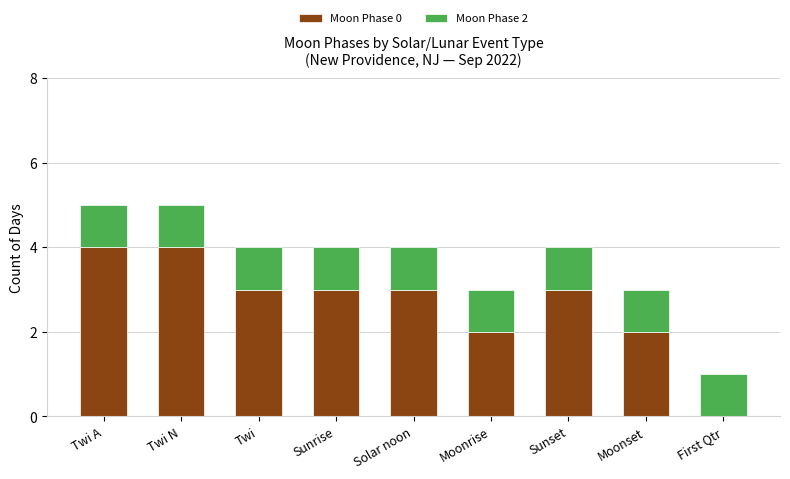

How many distinct data groups are displayed?

2